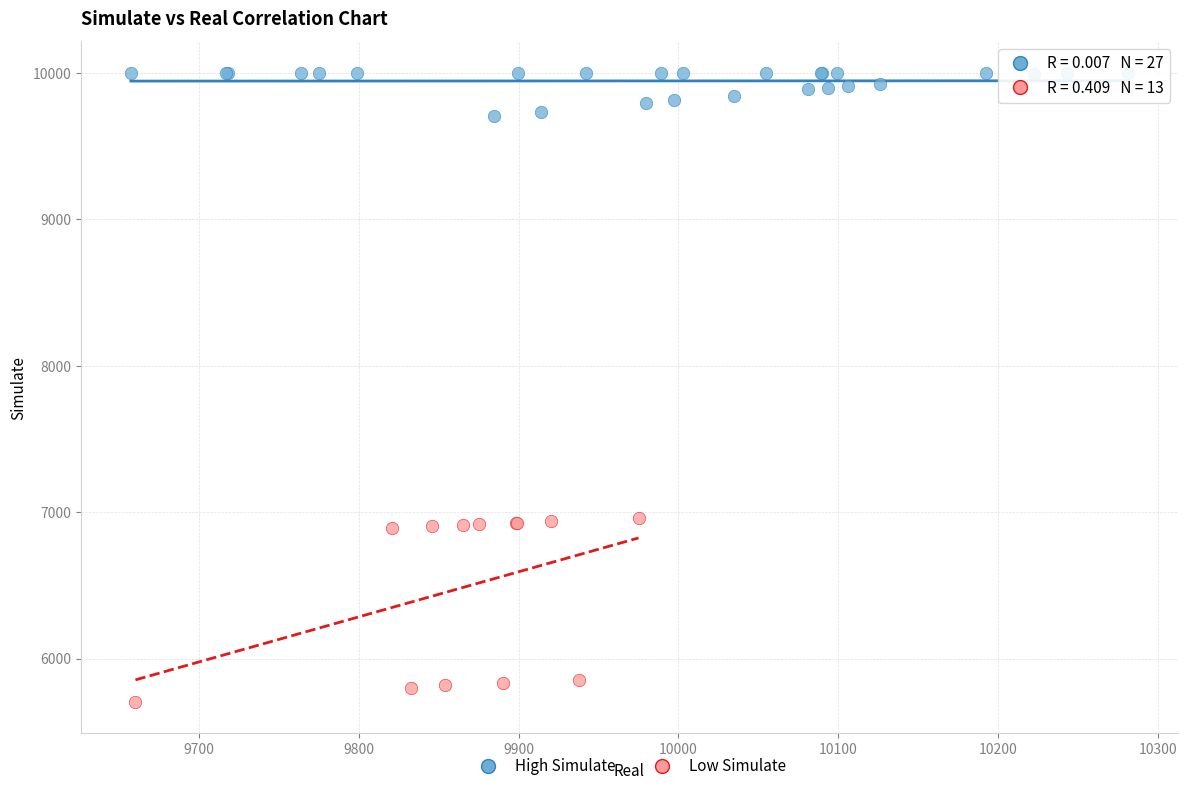

Which series has the largest Y range (max minus min)?

Low Simulate